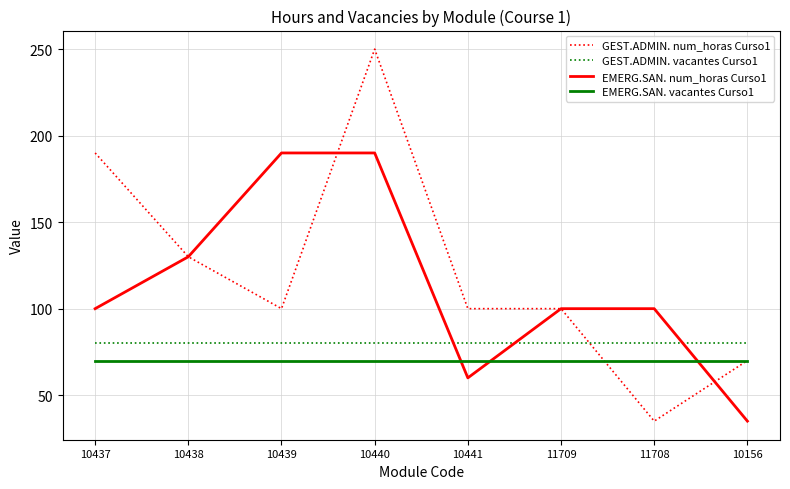

What position from the left is 10440?

4